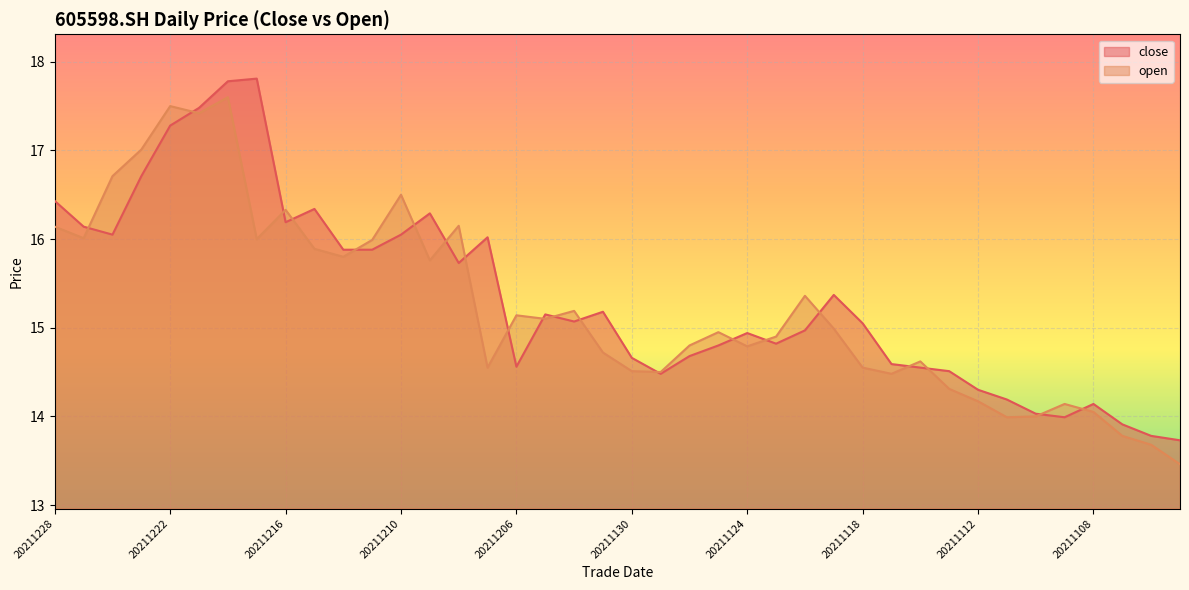

At which category is the sum across all series the highest?

20211220